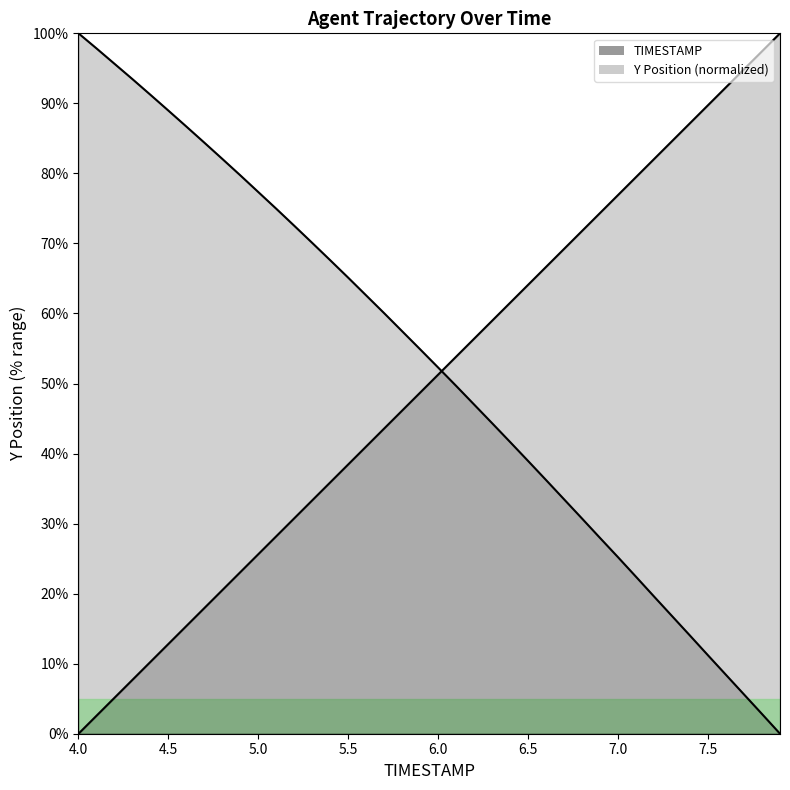

Which series has the widest spread of values?

TIMESTAMP